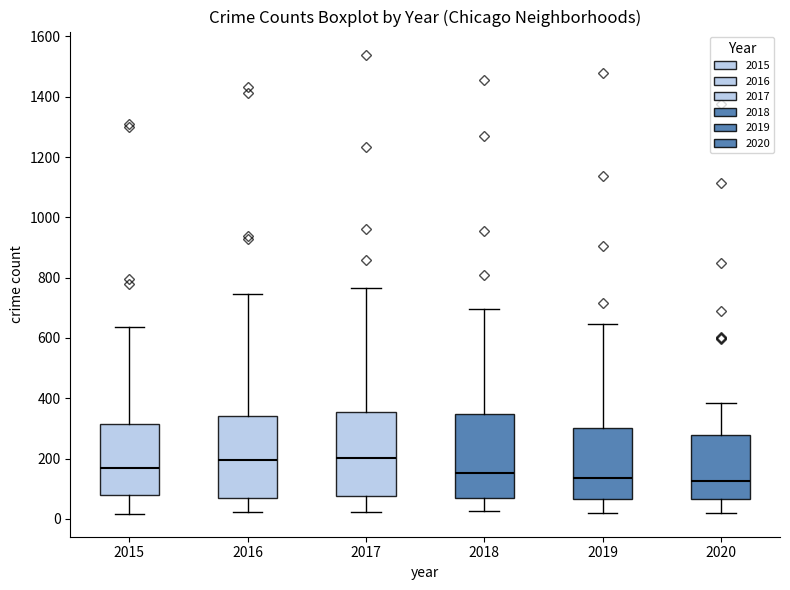

Where does the upper whisker of the box at x = 2018 end on the y-axis? The values are not printed on the chart, so give them approximately, as read against the axis.

700